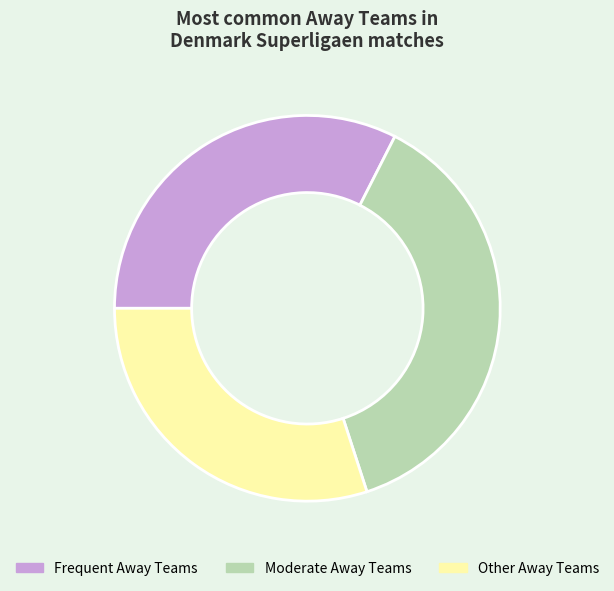

Approximately how many times larger is the value at Moderate Away Teams compared to Other Away Teams?

1.2